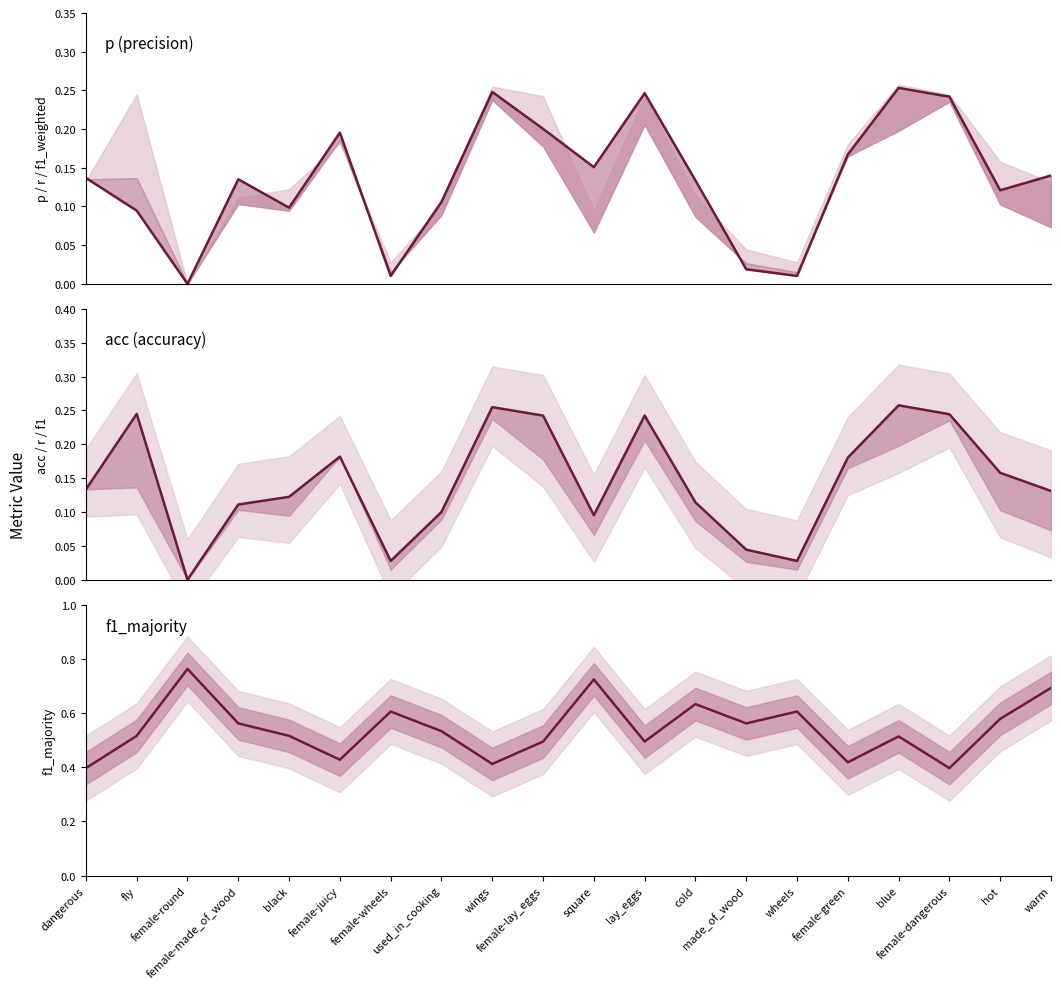

Is the value of f1_majority at square greater than the value of acc at female-dangerous?

Yes